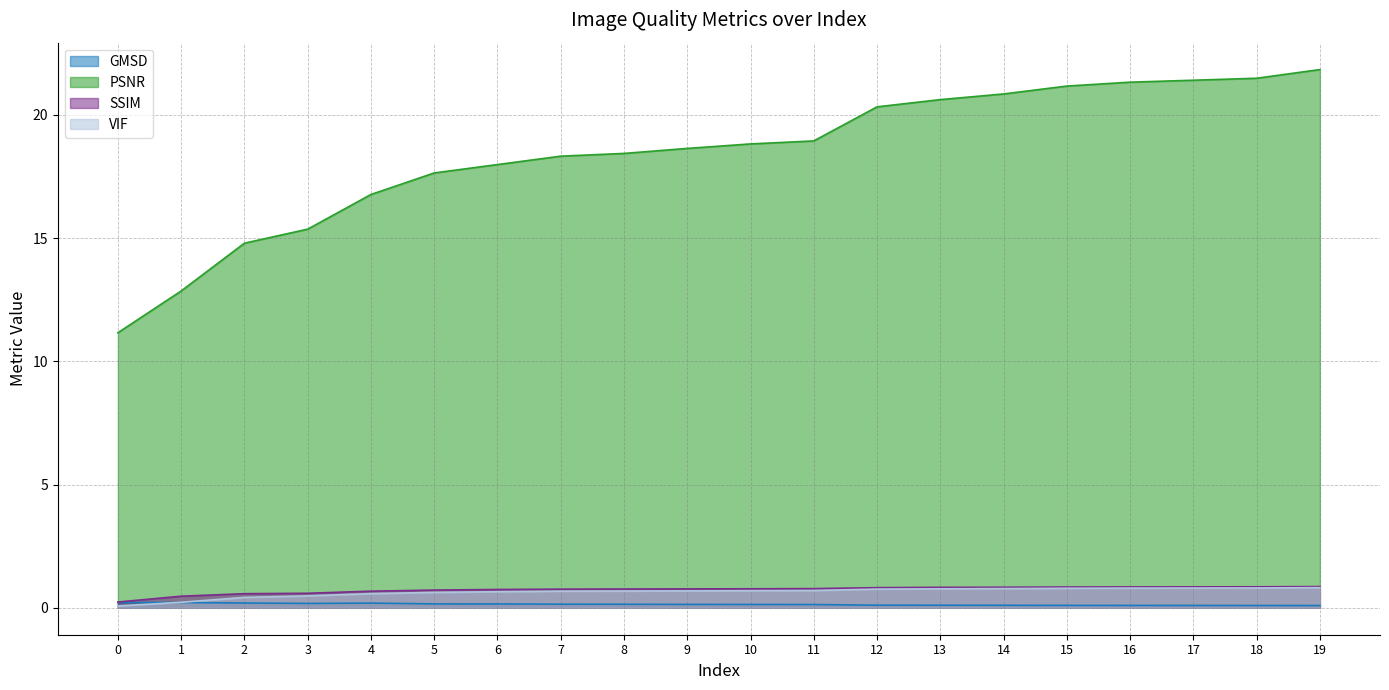

Reading left to right, transcribe all the data shown in this chart.

GMSD: 0=0.2	1=0.2	2=0.2	3=0.2	4=0.2	5=0.2	6=0.2	7=0.1	8=0.1	9=0.1	10=0.1	11=0.1	12=0.1	13=0.1	14=0.1	15=0.1	16=0.1	17=0.1	18=0.1	19=0.1
PSNR: 0=11.2	1=12.9	2=14.8	3=15.4	4=16.8	5=17.6	6=18.0	7=18.3	8=18.4	9=18.6	10=18.8	11=18.9	12=20.3	13=20.6	14=20.8	15=21.2	16=21.3	17=21.4	18=21.5	19=21.8
SSIM: 0=0.2	1=0.5	2=0.6	3=0.6	4=0.7	5=0.7	6=0.7	7=0.8	8=0.8	9=0.8	10=0.8	11=0.8	12=0.8	13=0.8	14=0.8	15=0.8	16=0.8	17=0.9	18=0.9	19=0.9
VIF: 0=0.1	1=0.2	2=0.4	3=0.5	4=0.6	5=0.6	6=0.7	7=0.7	8=0.7	9=0.7	10=0.7	11=0.7	12=0.8	13=0.8	14=0.8	15=0.8	16=0.8	17=0.8	18=0.8	19=0.8